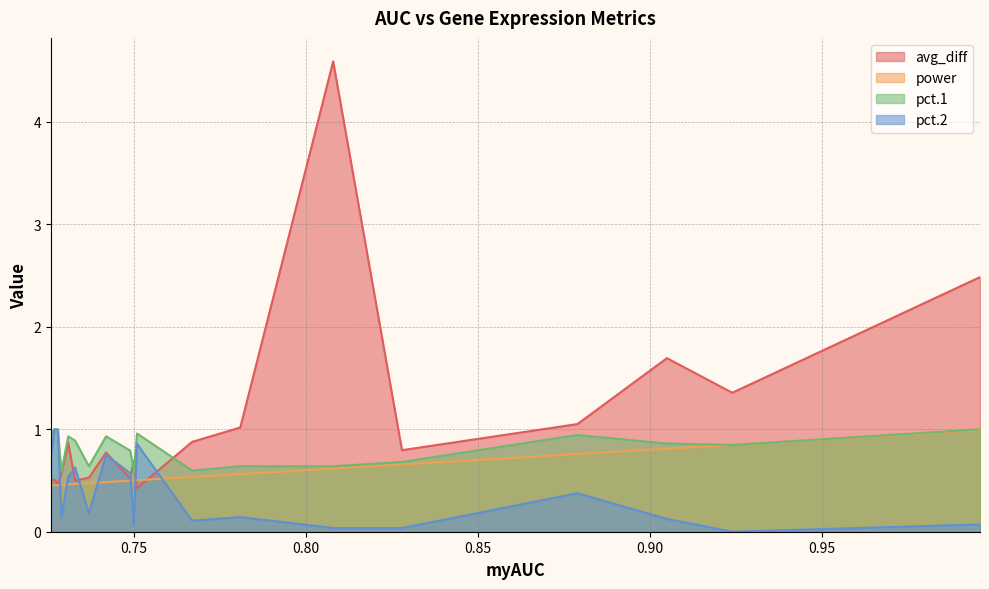

Which series has the widest spread of values?

avg_diff